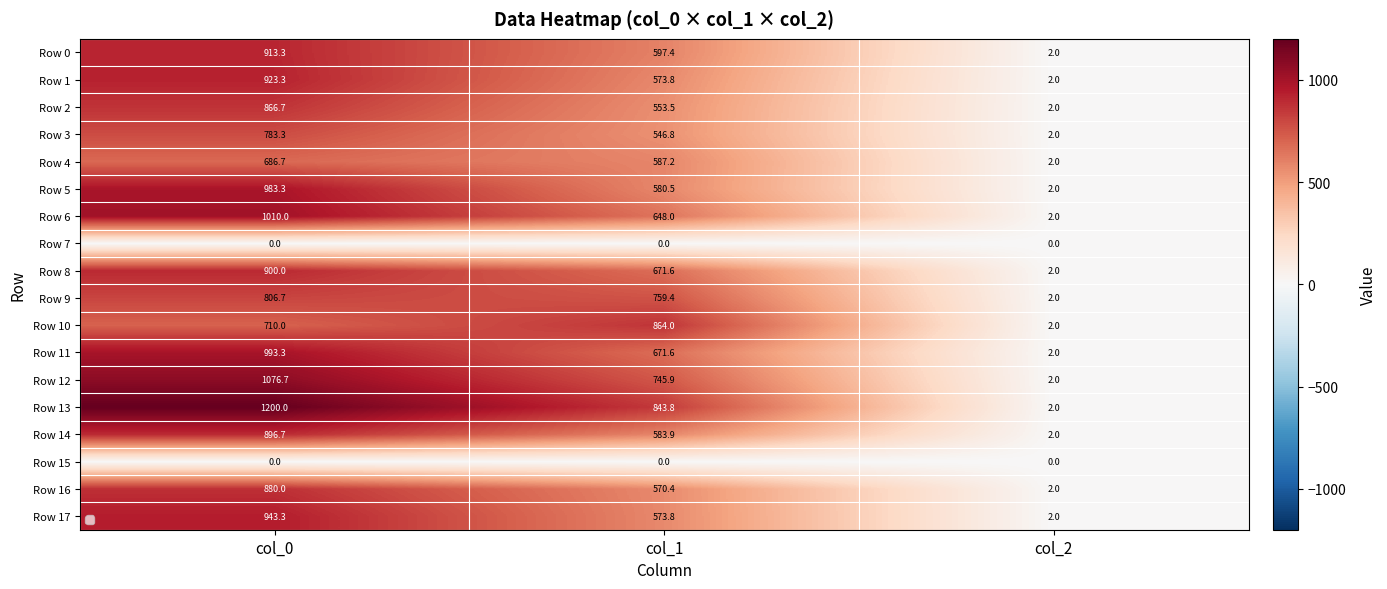

Which series has the largest total across all categories?

Row 13